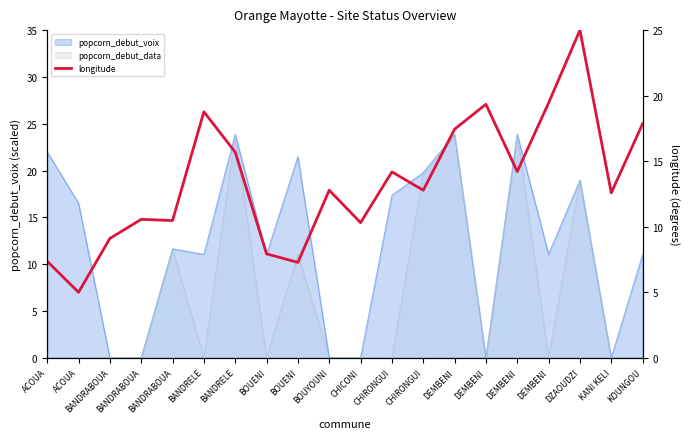

Reading left to right, extract all data points from this chart.

7.4	5.0	9.1	10.6	10.5	18.8	15.7	7.9	7.3	12.8	10.3	14.2	12.8	17.4	19.3	14.2	19.4	25.0	12.6	17.9